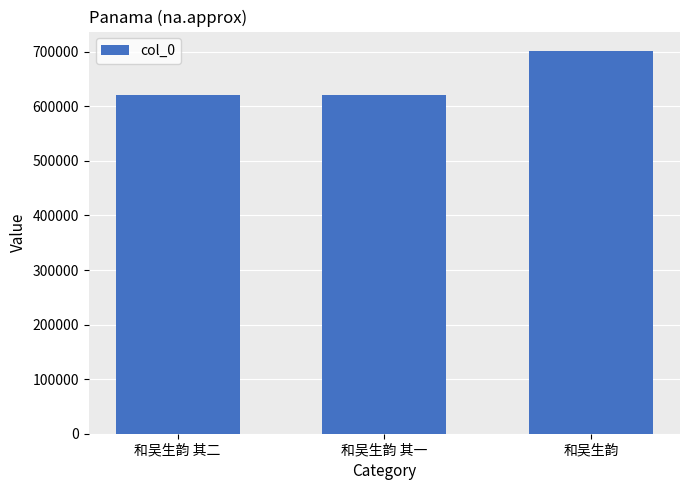

Is it true that the value at 和吴生韵 其一 is 878245?

False